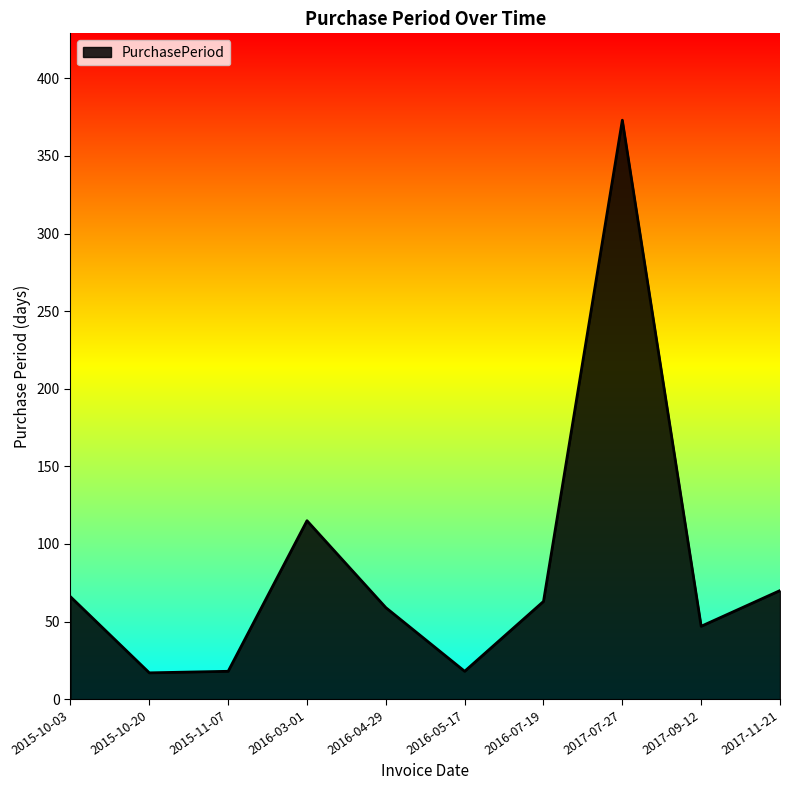

True or false: the data shows 70 at 2017-11-21.

True